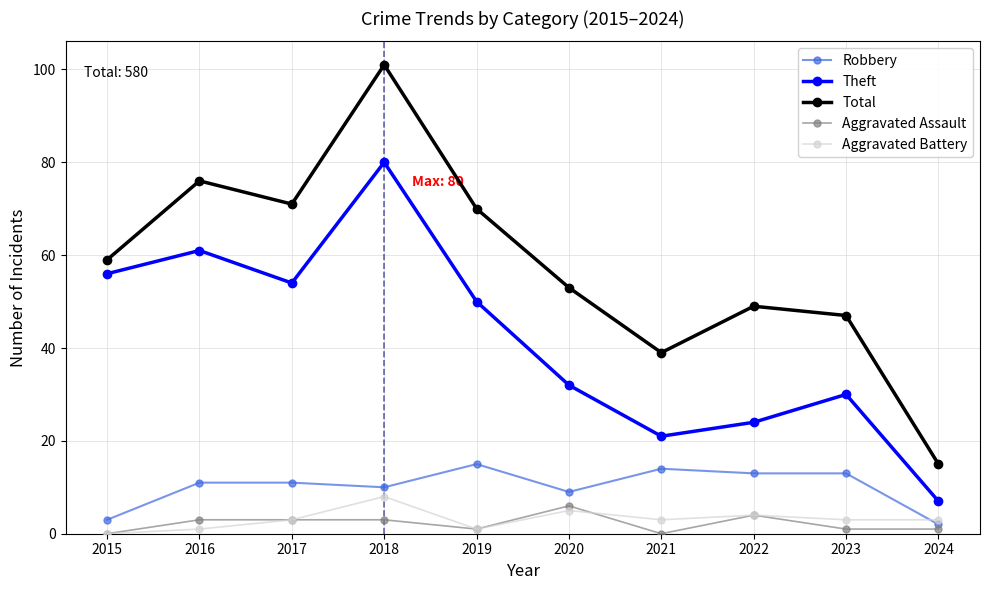

What is the total value across all series at 2018?

202